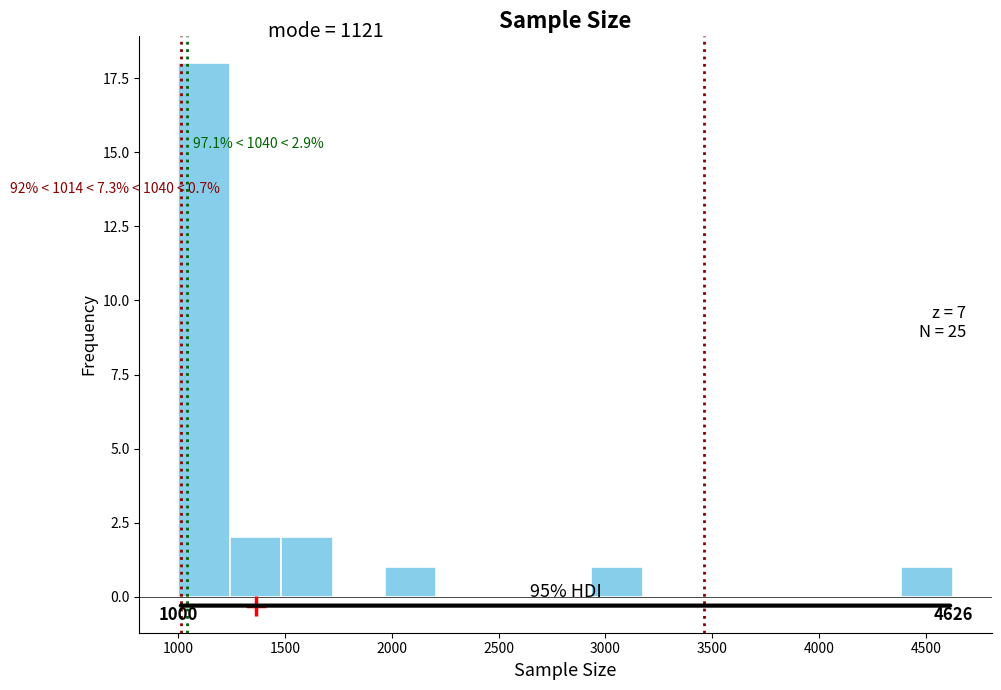

Over which range of the x-axis is the bar tallest?

1000 to 1250